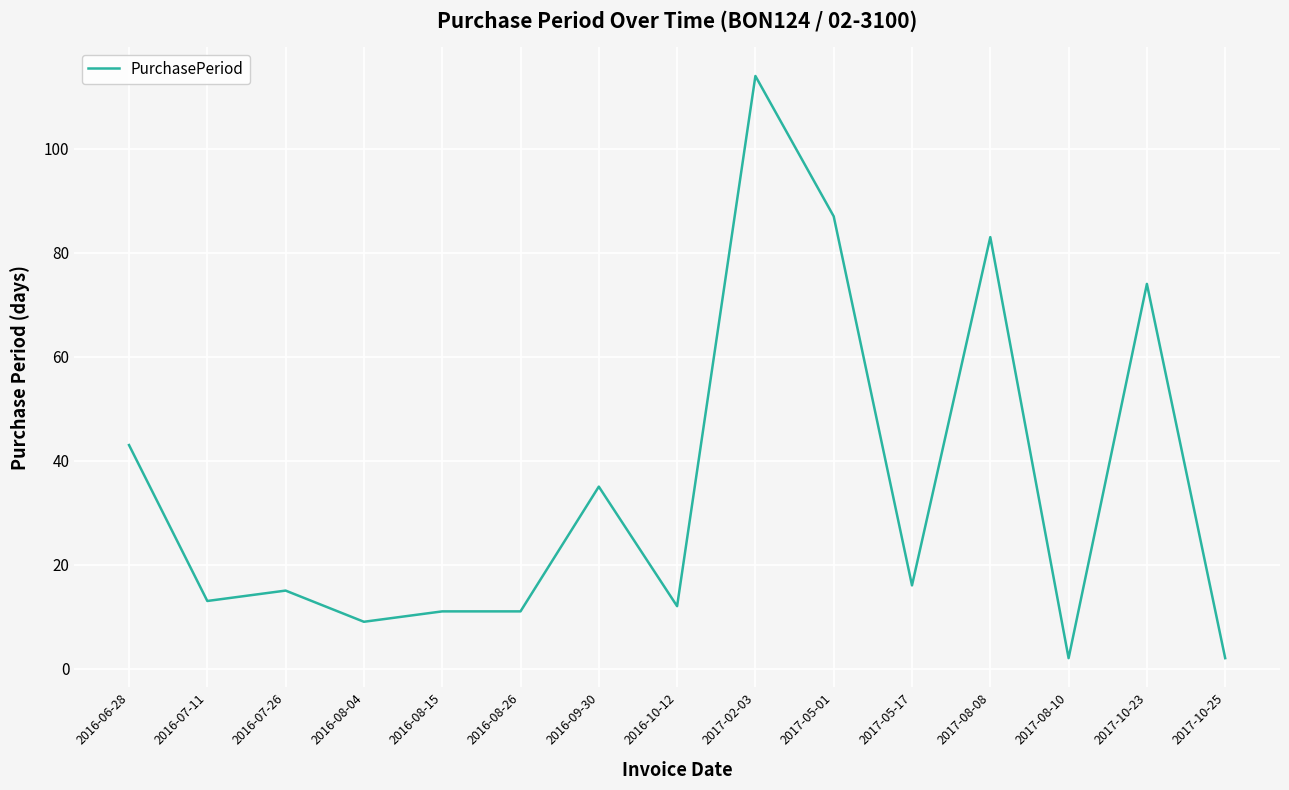

Is it true that the value at 2016-07-11 is 13?

True